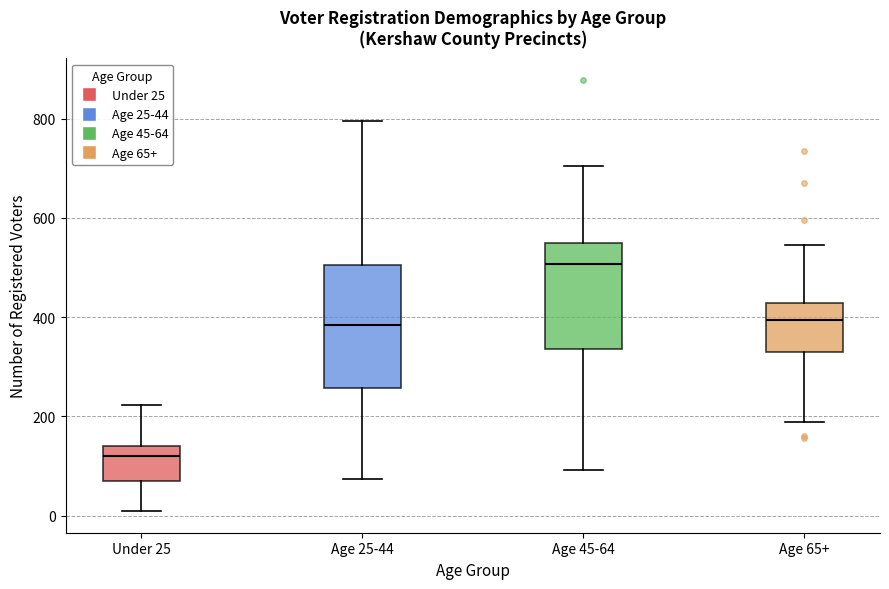

Which box is the tallest, from its lower edge to its upper edge?

Age 25-44